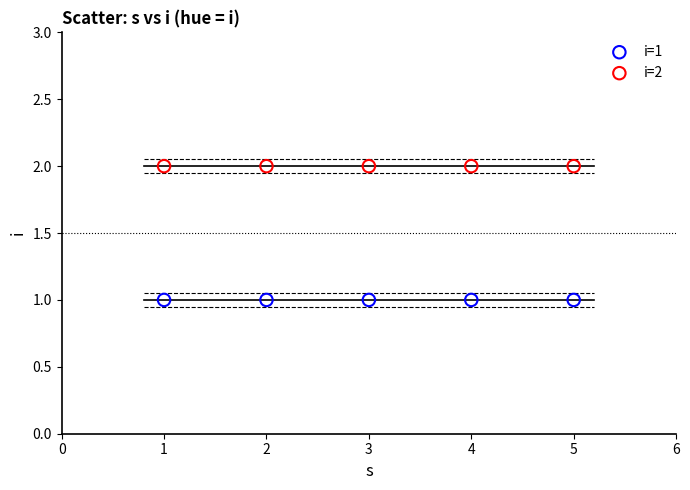

Which series reaches the maximum Y coordinate?

i=2